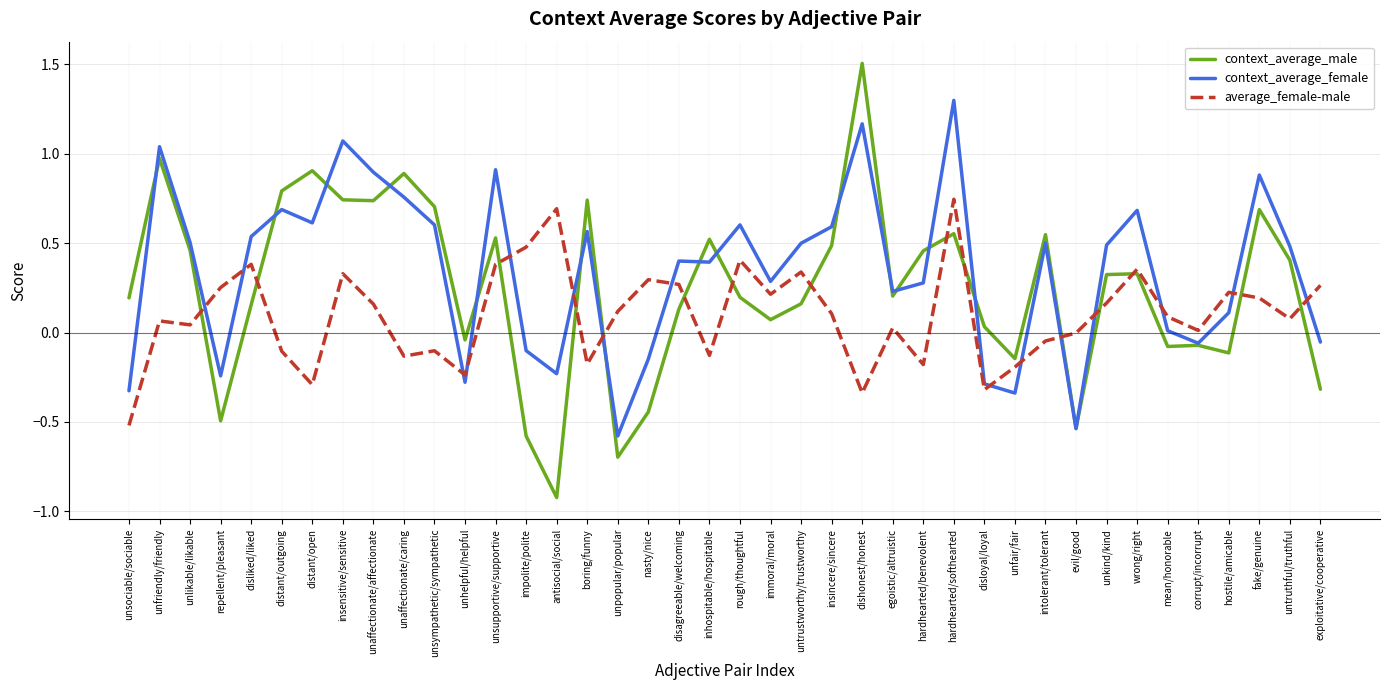

Which series has the largest range (max minus min)?

context_average_male